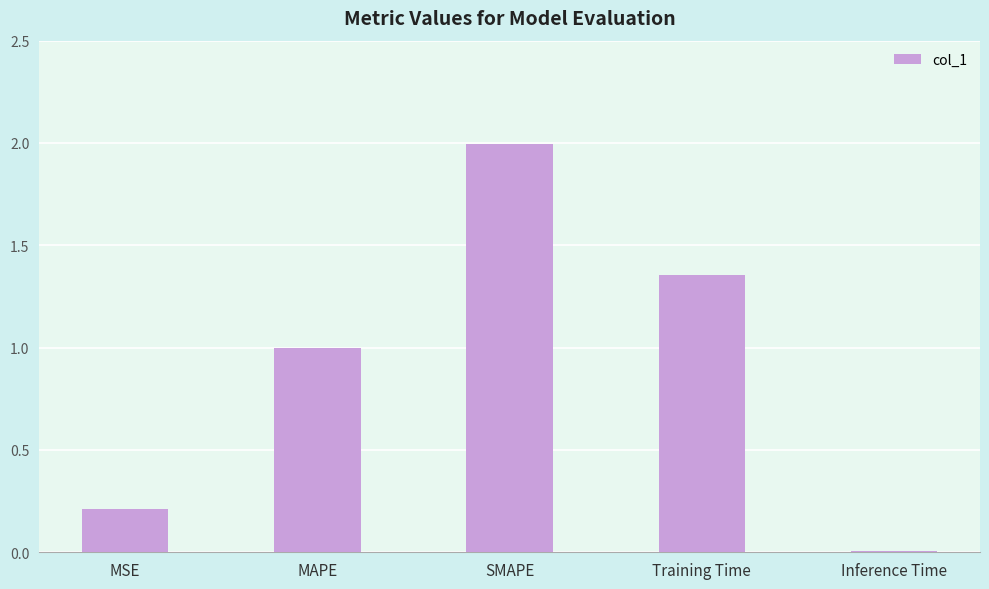

The chart shows a value of 2.0 at SMAPE. True or false?

True